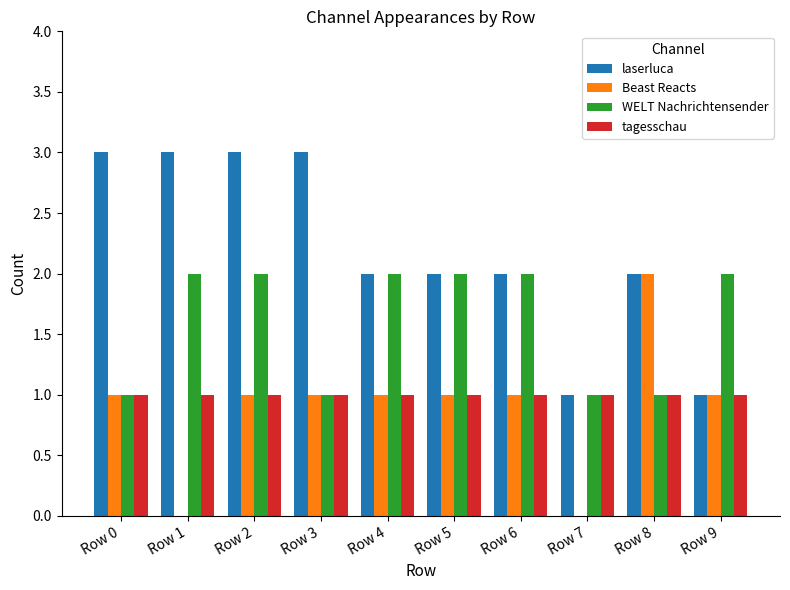

Reading left to right, extract all data points from this chart.

laserluca: Row 0=3	Row 1=3	Row 2=3	Row 3=3	Row 4=2	Row 5=2	Row 6=2	Row 7=1	Row 8=2	Row 9=1
Beast Reacts: Row 0=1	Row 1=0	Row 2=1	Row 3=1	Row 4=1	Row 5=1	Row 6=1	Row 7=0	Row 8=2	Row 9=1
WELT Nachrichtensender: Row 0=1	Row 1=2	Row 2=2	Row 3=1	Row 4=2	Row 5=2	Row 6=2	Row 7=1	Row 8=1	Row 9=2
tagesschau: Row 0=1	Row 1=1	Row 2=1	Row 3=1	Row 4=1	Row 5=1	Row 6=1	Row 7=1	Row 8=1	Row 9=1